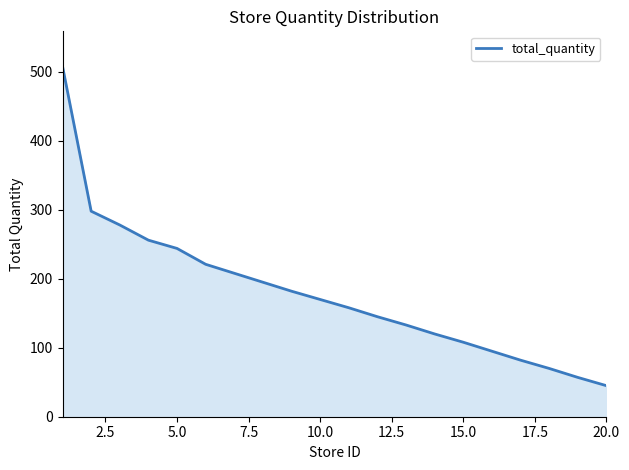

How many lines are shown in the chart?

1